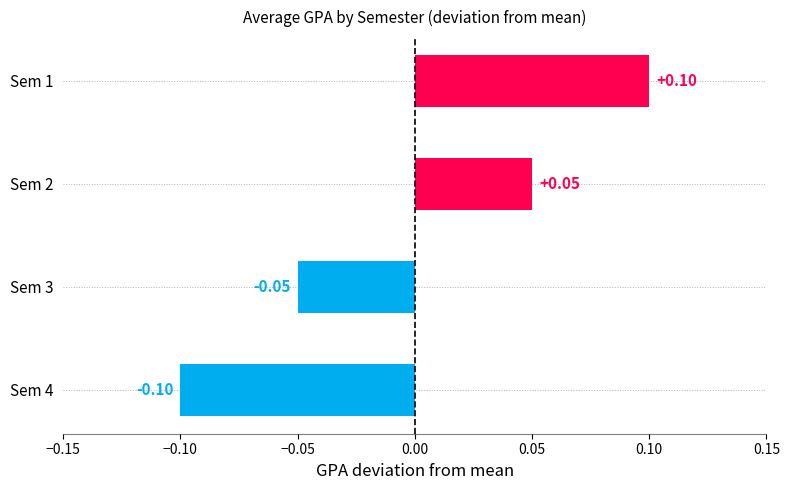

Rank the categories by value from lowest to highest.

Sem 4, Sem 3, Sem 2, Sem 1